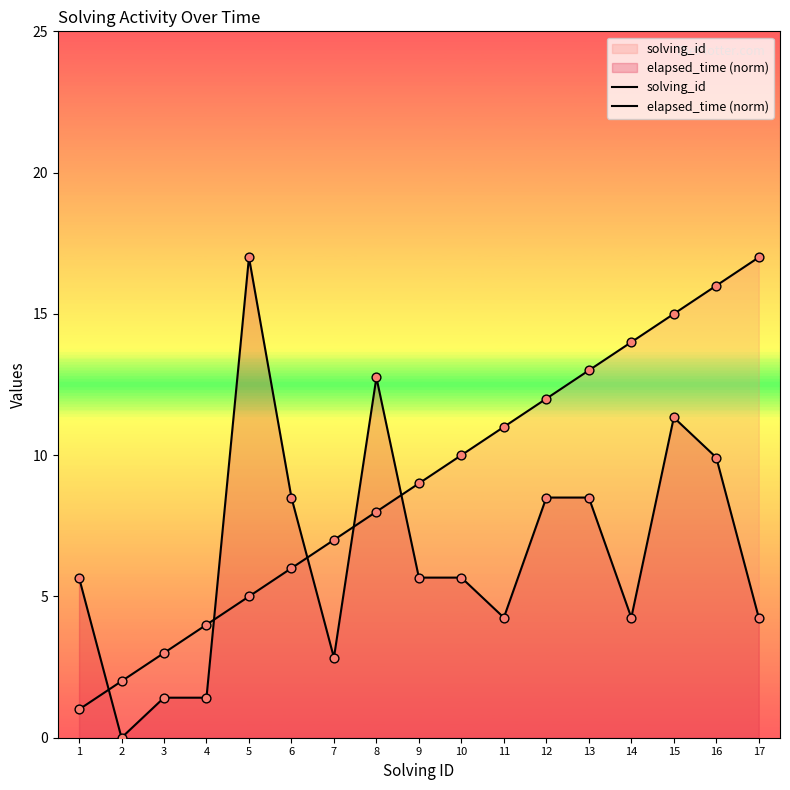

What are all the series names shown in the legend?

solving_id, elapsed_time (norm)